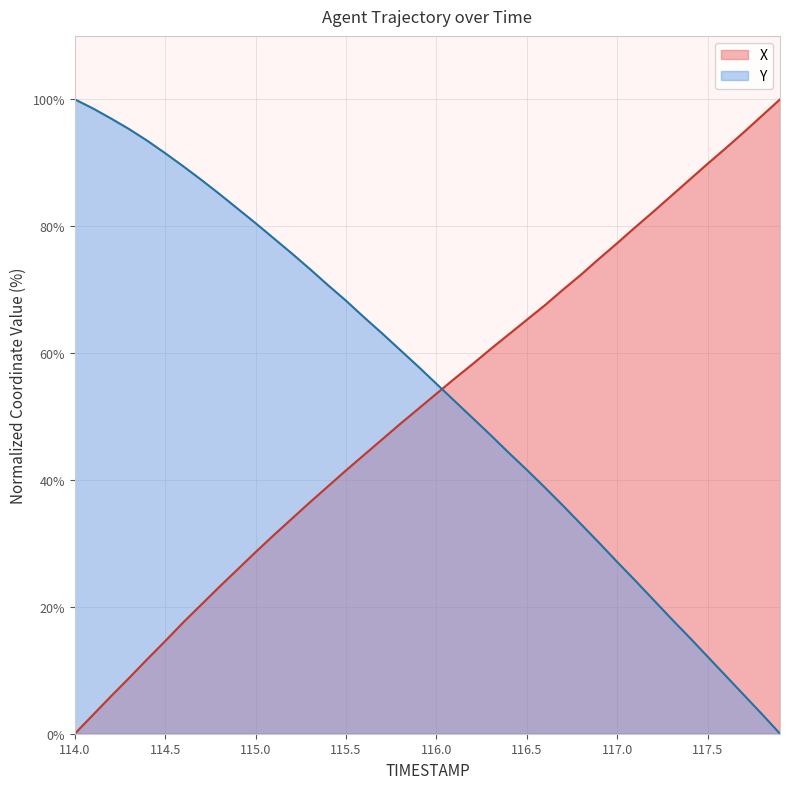

Which series changed the most between 114.7 and 115.1?

X